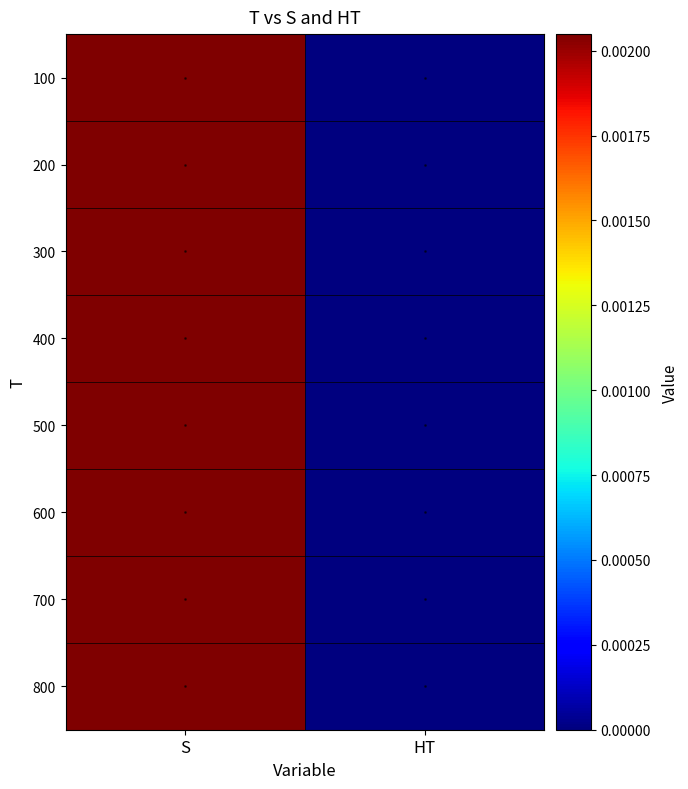

At how many categories does at least one series exceed 0?

1